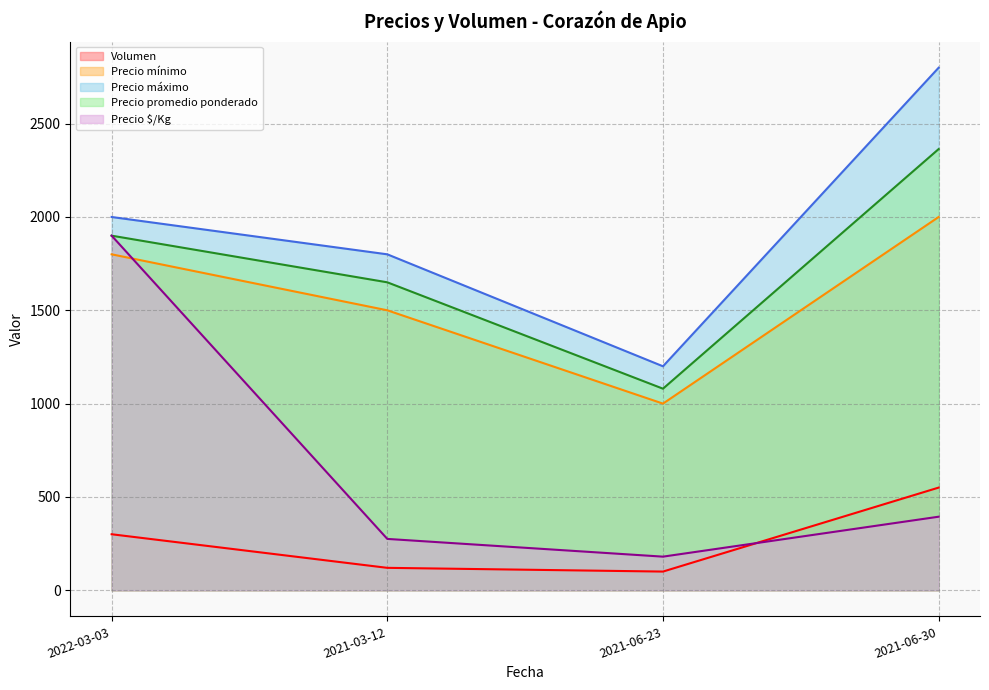

Is it true that Precio mínimo equals 696 at 2021-06-23?

False